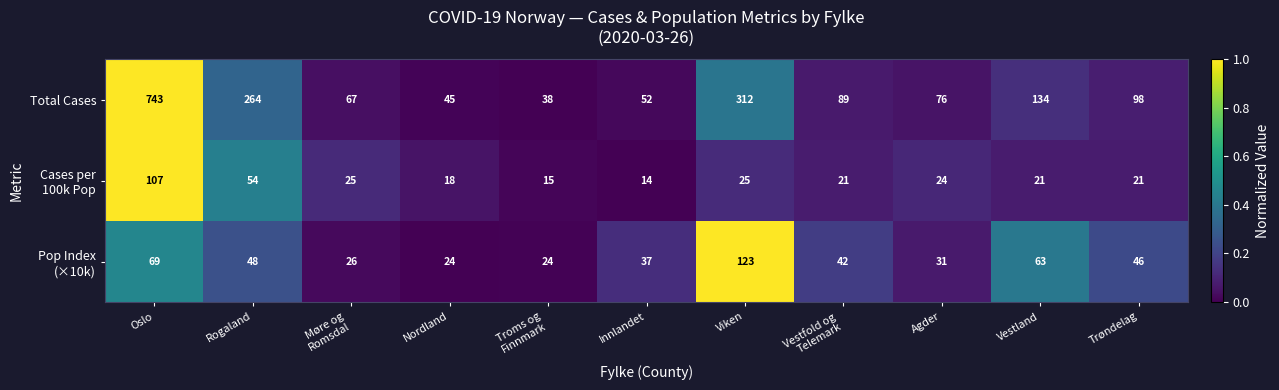

Read the Total Cases value at Agder, to the nearest 100.

100